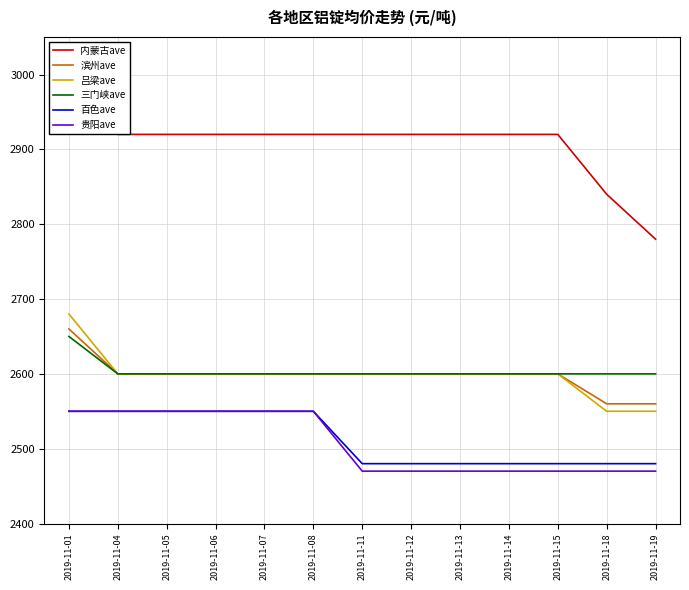

Reading left to right, list all the values displayed in this chart.

内蒙古ave: 2970	2920	2920	2920	2920	2920	2920	2920	2920	2920	2920	2840	2780
滨州ave: 2660	2600	2600	2600	2600	2600	2600	2600	2600	2600	2600	2560	2560
吕梁ave: 2680	2600	2600	2600	2600	2600	2600	2600	2600	2600	2600	2550	2550
三门峡ave: 2650	2600	2600	2600	2600	2600	2600	2600	2600	2600	2600	2600	2600
百色ave: 2550	2550	2550	2550	2550	2550	2480	2480	2480	2480	2480	2480	2480
贵阳ave: 2550	2550	2550	2550	2550	2550	2470	2470	2470	2470	2470	2470	2470